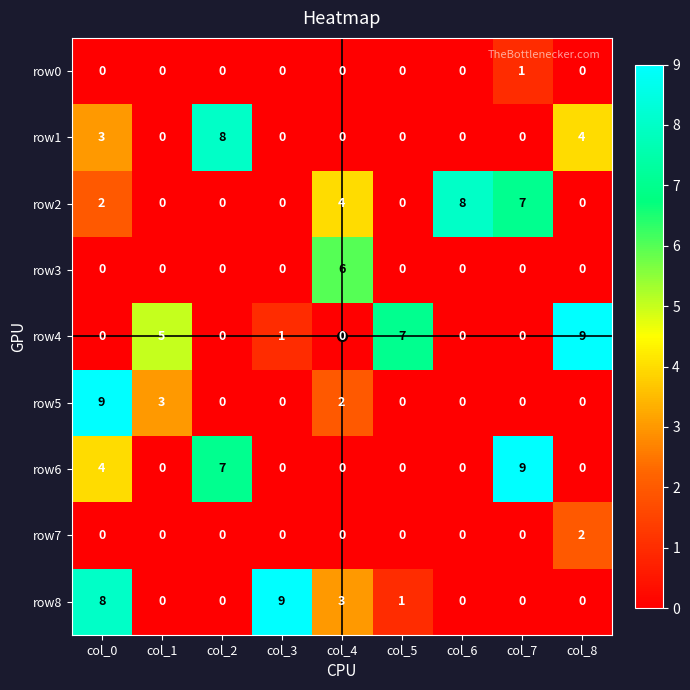

Which series has the largest total across all categories?

row4